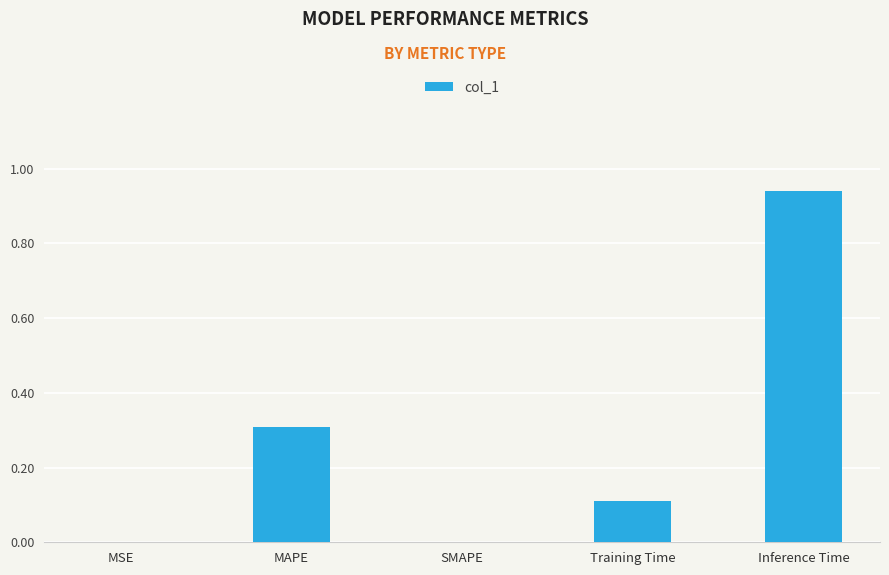

Are the bars horizontal?

No